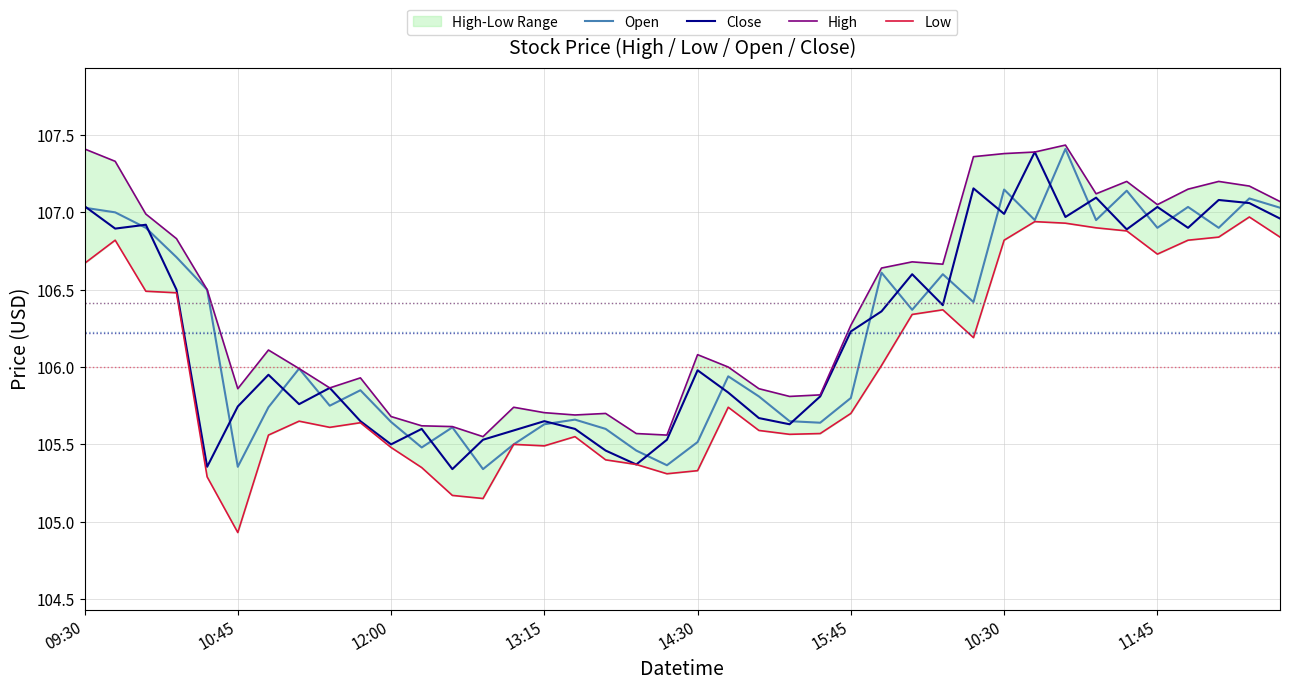

Which has a higher value, 19 or 16?

16